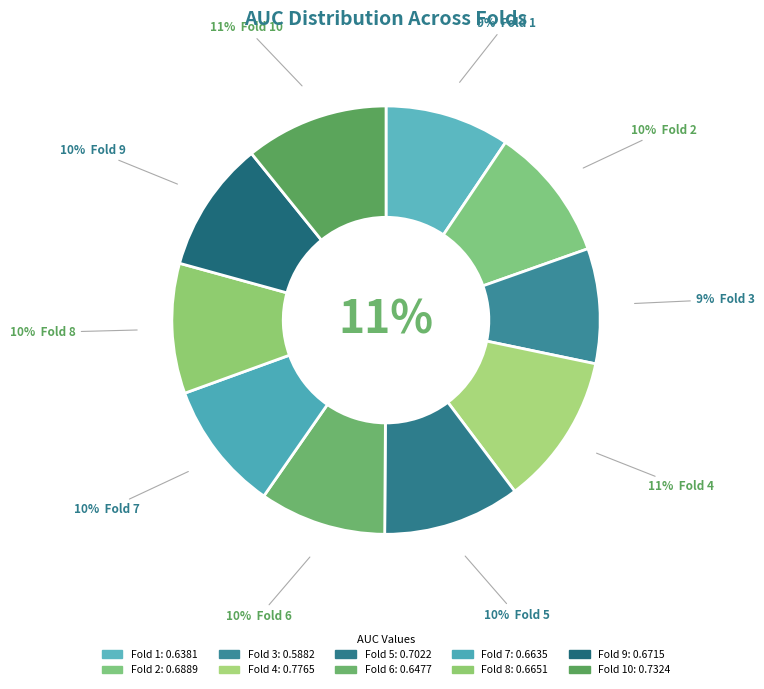

What is the total percentage of Fold 10 and Fold 5?

21.2%